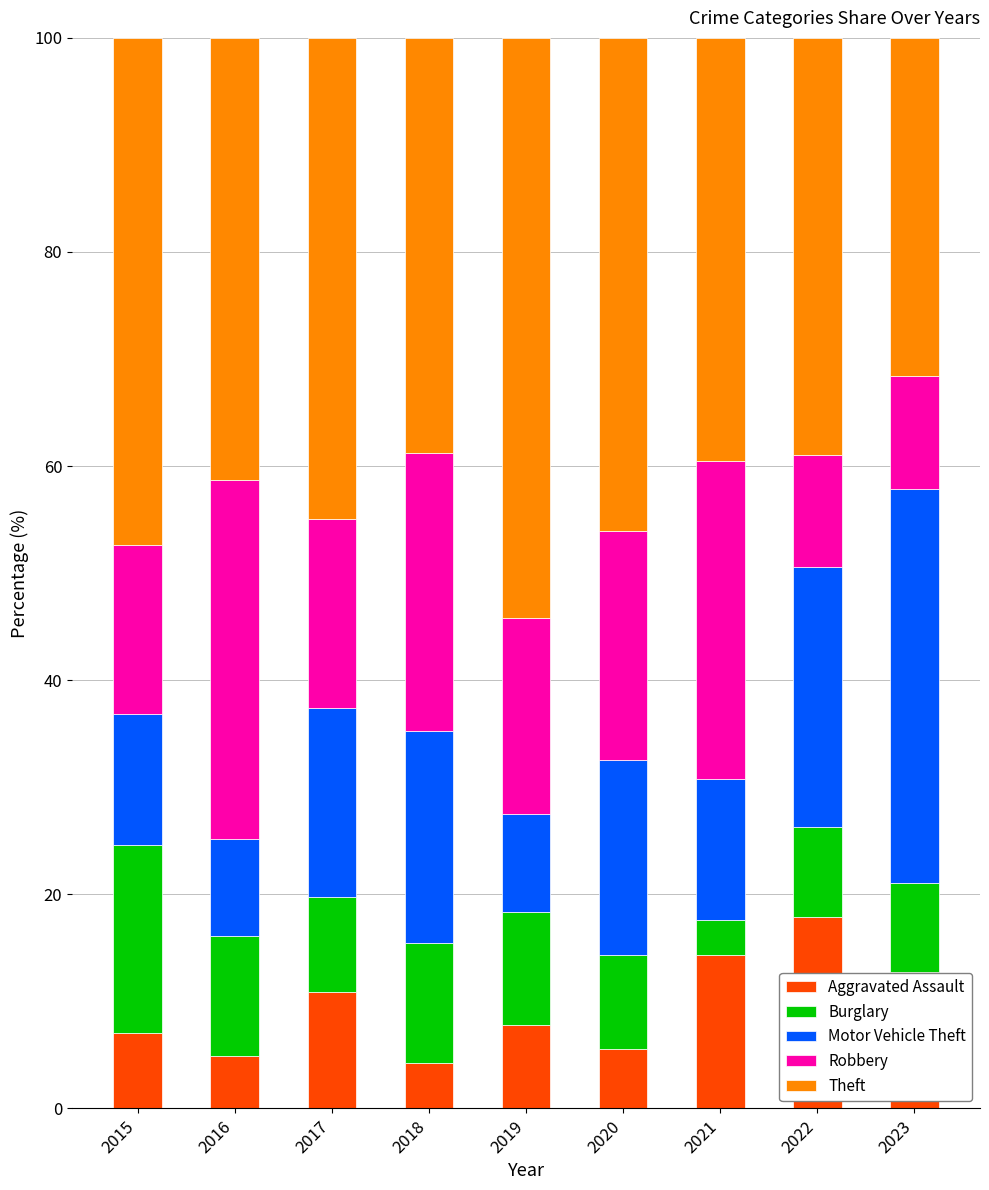

What is the total value across all series at 2018?

100.0